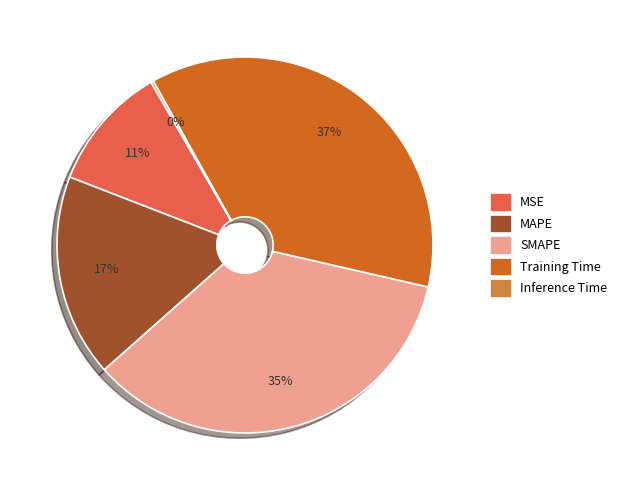

Which has a higher value, MAPE or Training Time?

Training Time